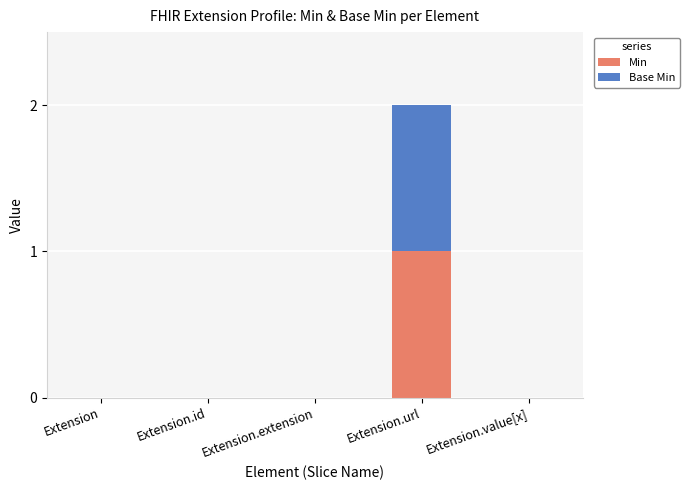

Is it true that Min equals 0 at Extension.value[x]?

True